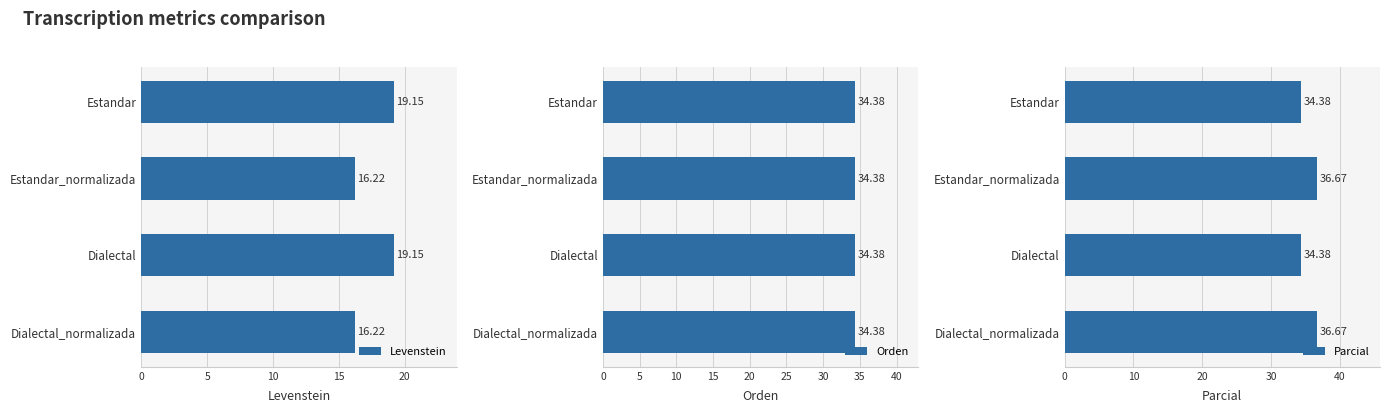

What is the difference between the Levenstein values at Estandar_normalizada and Dialectal?

2.9